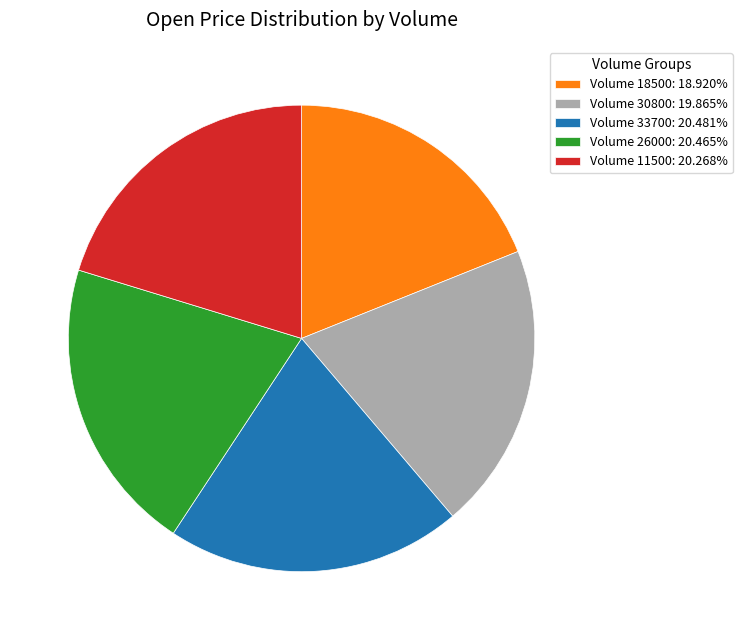

Approximately how many times larger is the value at Volume 18500: 18.920% compared to Volume 11500: 20.268%?

0.9